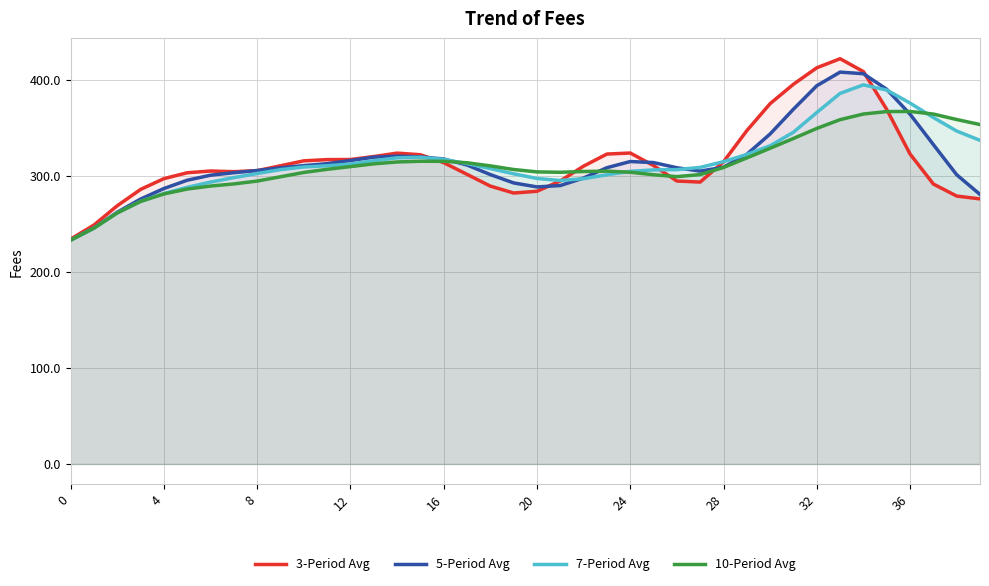

What are all the series names shown in the legend?

3-Period Avg, 5-Period Avg, 7-Period Avg, 10-Period Avg